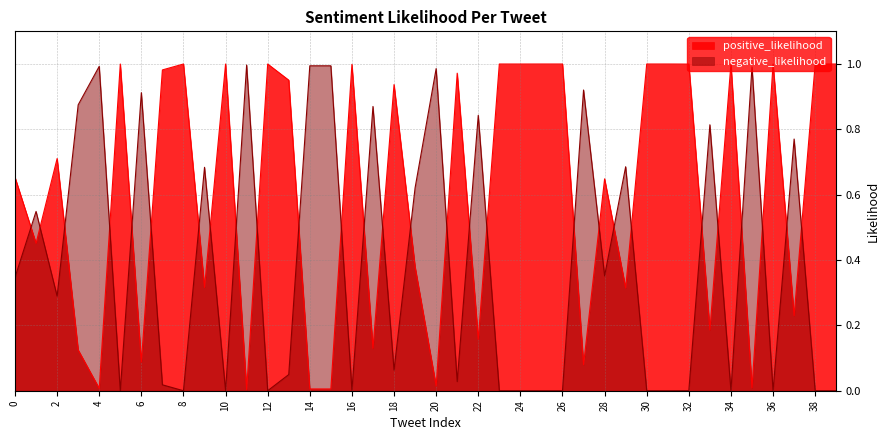

Which category has the lowest value across all series?

36